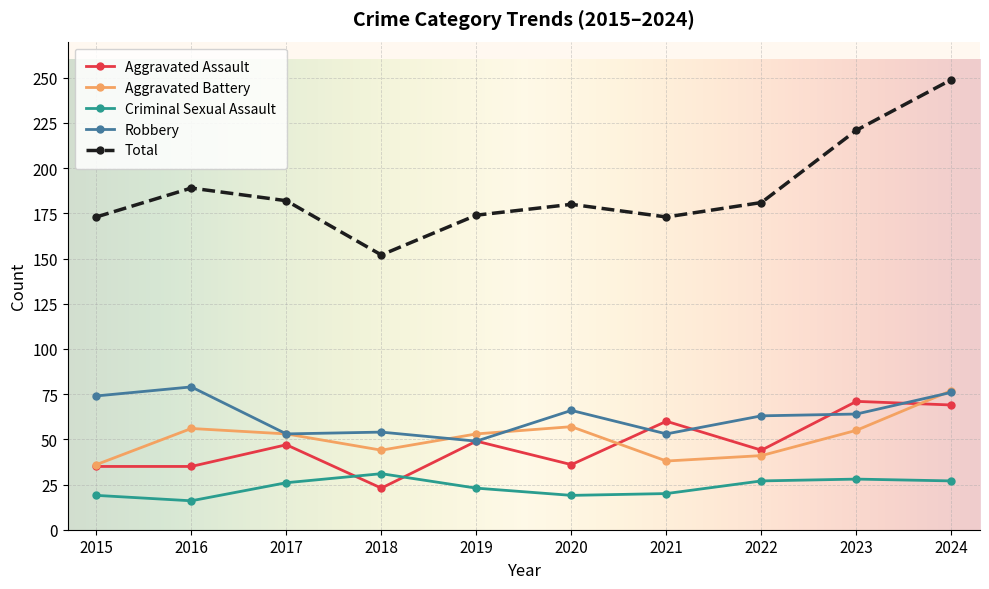

What is the minimum value shown in the chart?

16